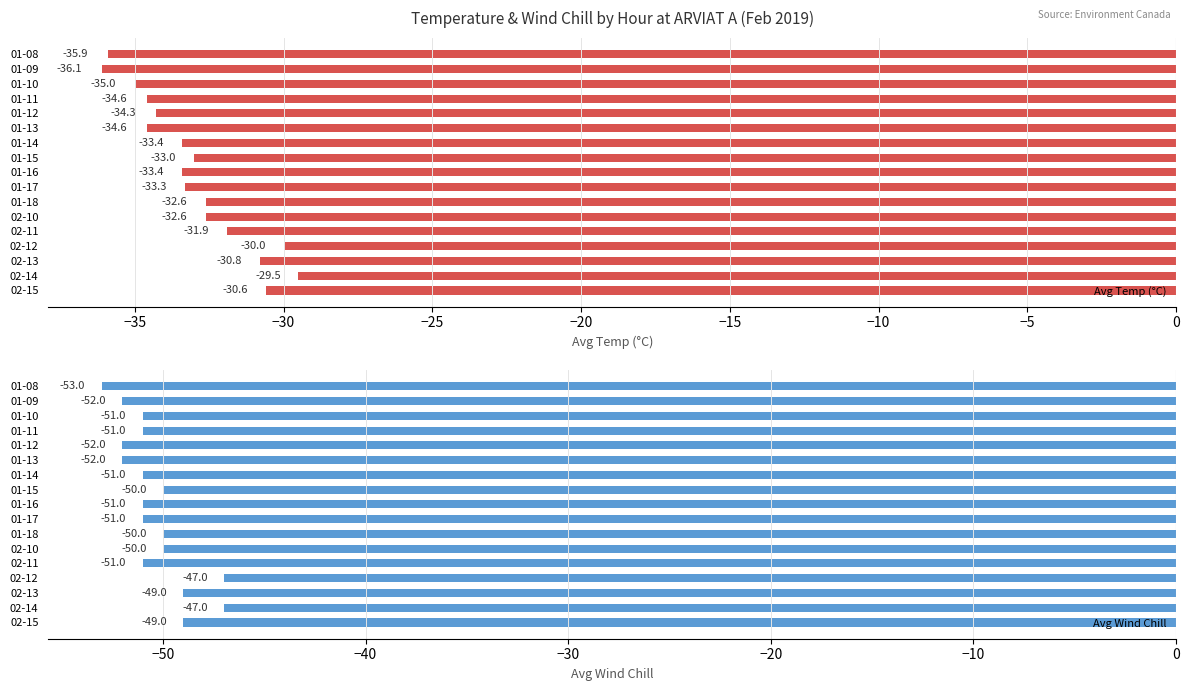

The Avg Temp (°C) series shows -54.5 at 01-18. True or false?

False